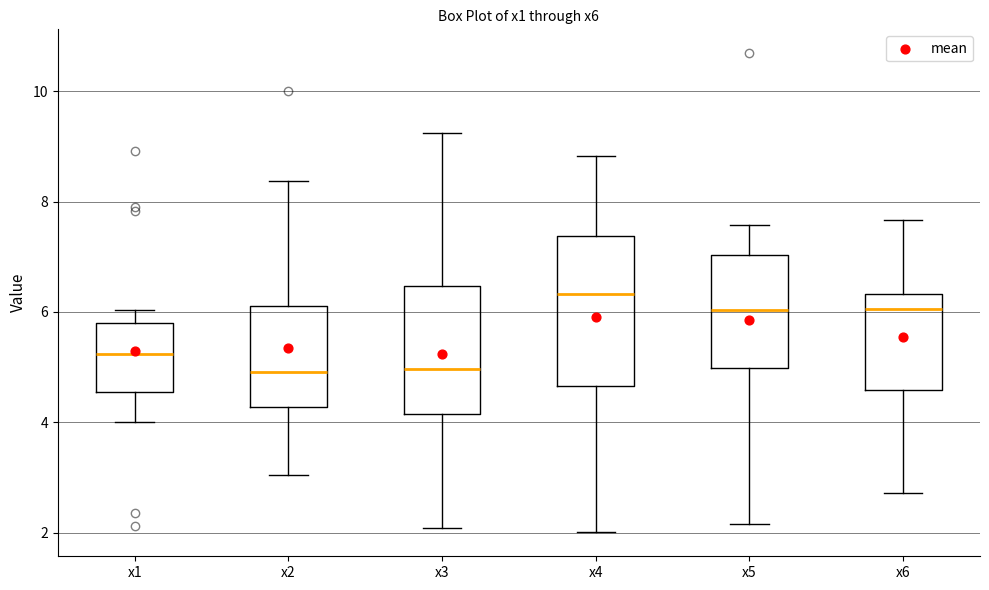

Reading left to right, transcribe this box plot: for each box, give where its median line is, the range the box spans, and where its two whiskers end, as read against the y-axis. The values are not printed on the chart, so give them approximately, as read against the axis.

x1: median 5.2, box 4.6 to 5.8, whiskers 4.0 to 6.0
x2: median 5.0, box 4.2 to 6.2, whiskers 3.0 to 8.4
x3: median 5.0, box 4.2 to 6.4, whiskers 2.0 to 9.2
x4: median 6.4, box 4.6 to 7.4, whiskers 2.0 to 8.8
x5: median 6.0, box 5.0 to 7.0, whiskers 2.2 to 7.6
x6: median 6.0, box 4.6 to 6.4, whiskers 2.8 to 7.6